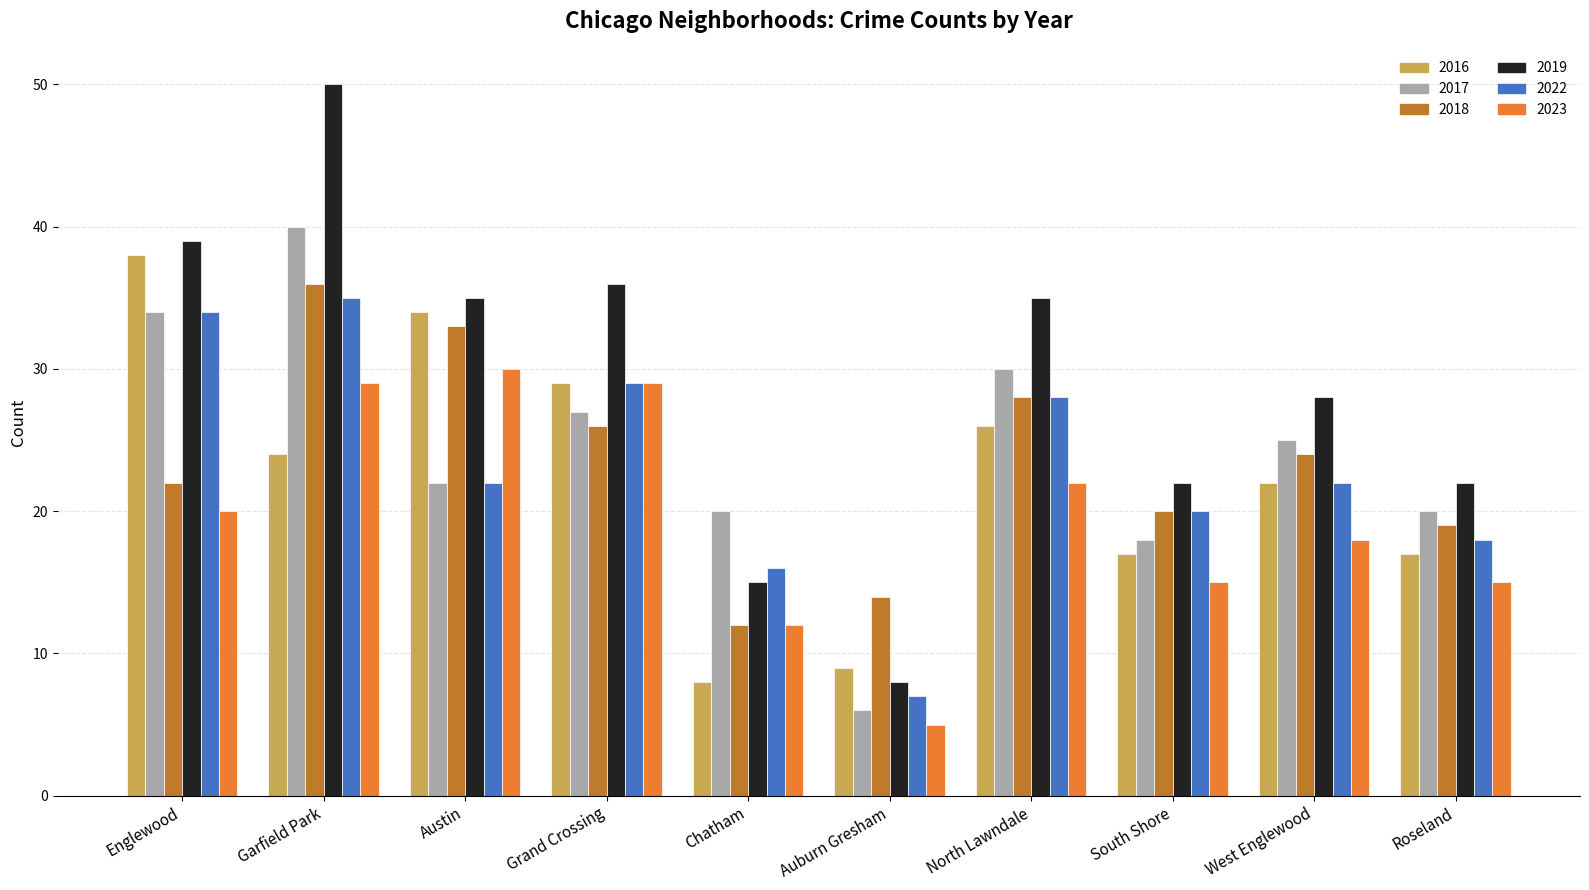

At which label is 2018 closest to 24?

West Englewood